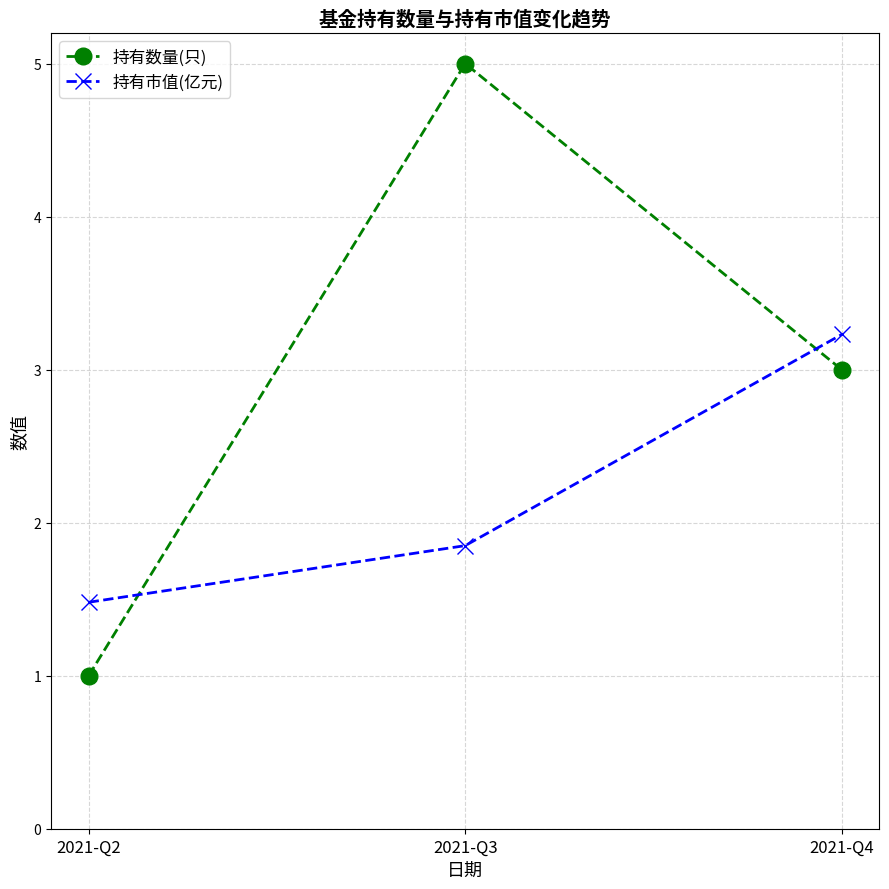

What is the difference between the maximum and minimum values in the 持有数量(只) series?

4.0